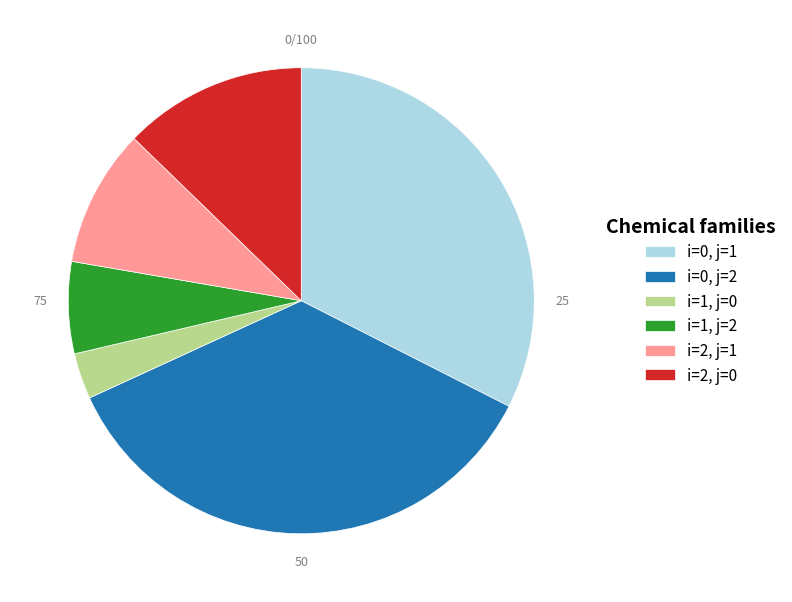

Is there any slice that represents more than half of the pie?

No